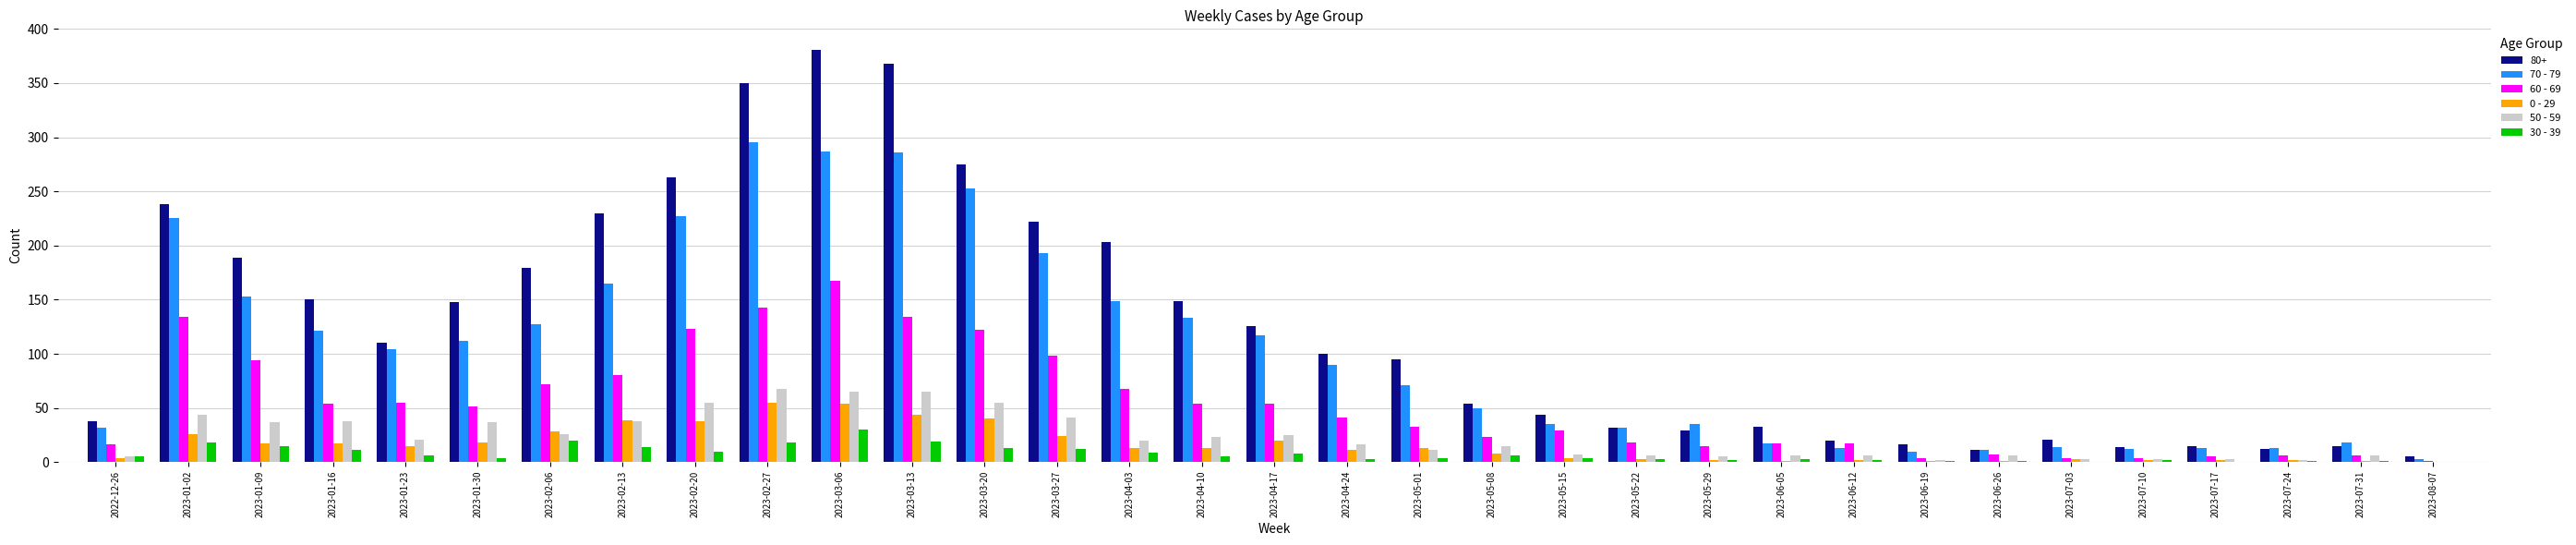

The value of 70 - 79 at 2023-04-24 is 60. True or false?

False